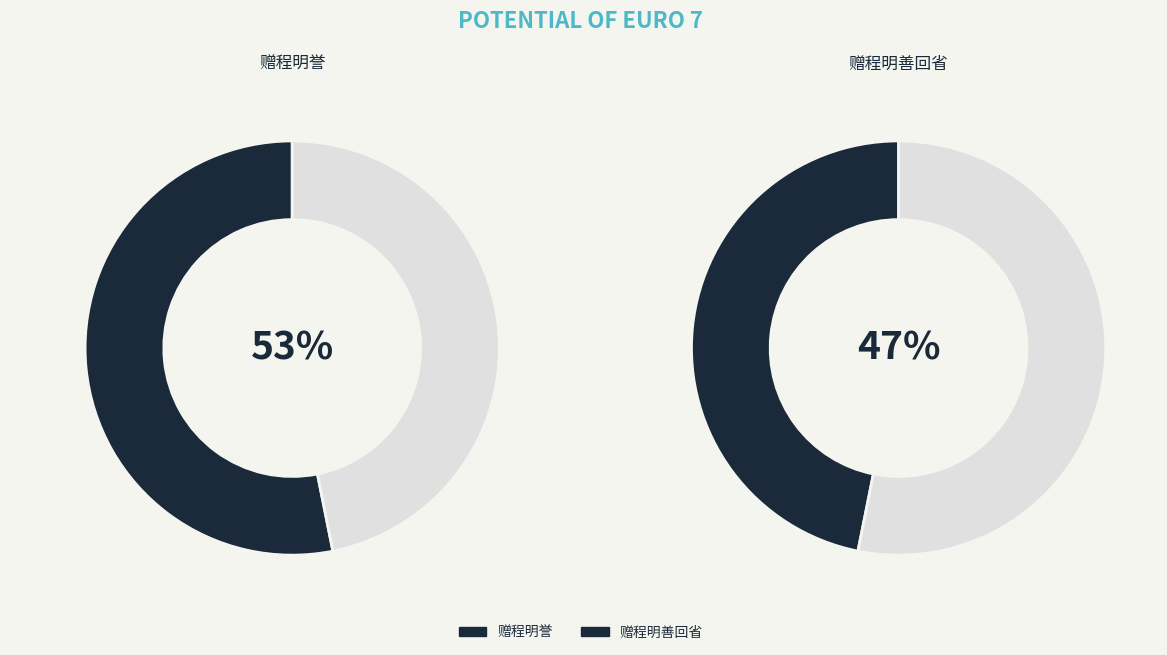

The 赠程明誉 slice represents 39% of the pie. True or false?

False